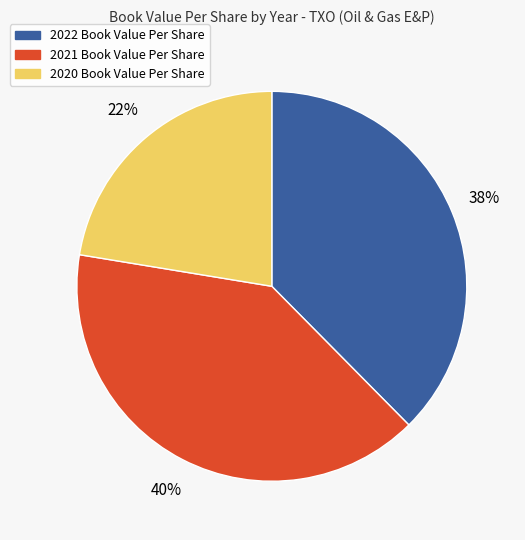

Which has a higher value, 2021 or 2022?

2021